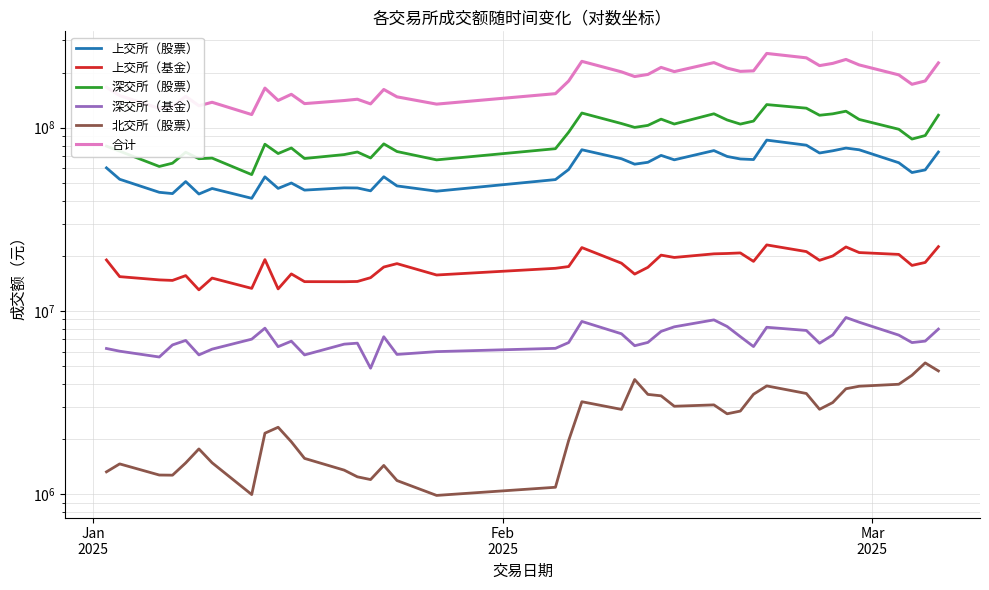

What is the minimum value shown in the chart?

985570.2